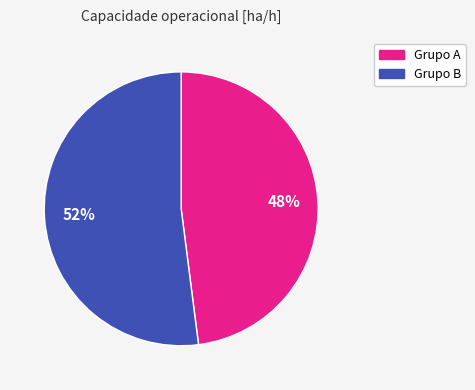

Is there any slice that represents more than half of the pie?

Yes